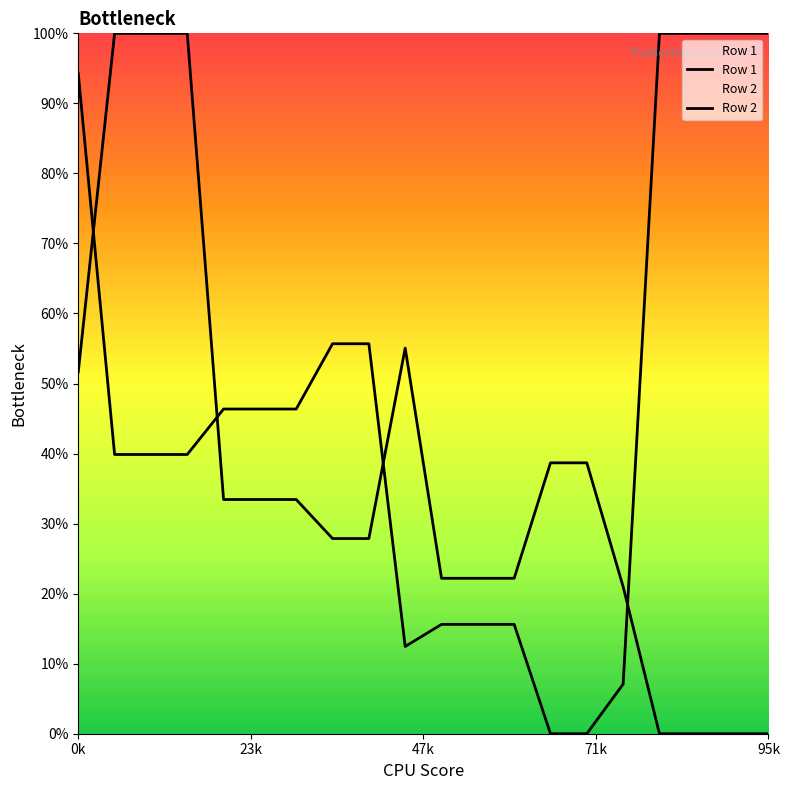

How many values in the Row 2 series are below 46?

10